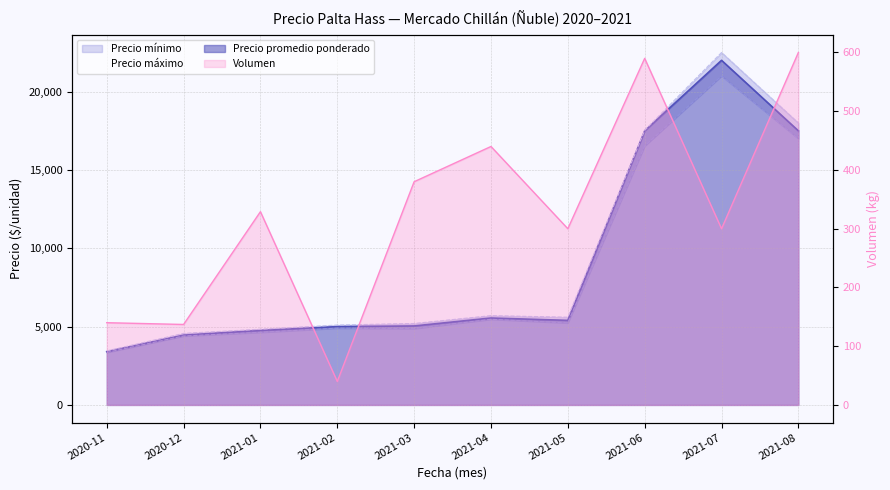

What is the difference between the highest and lowest values at 2021-06?

16943